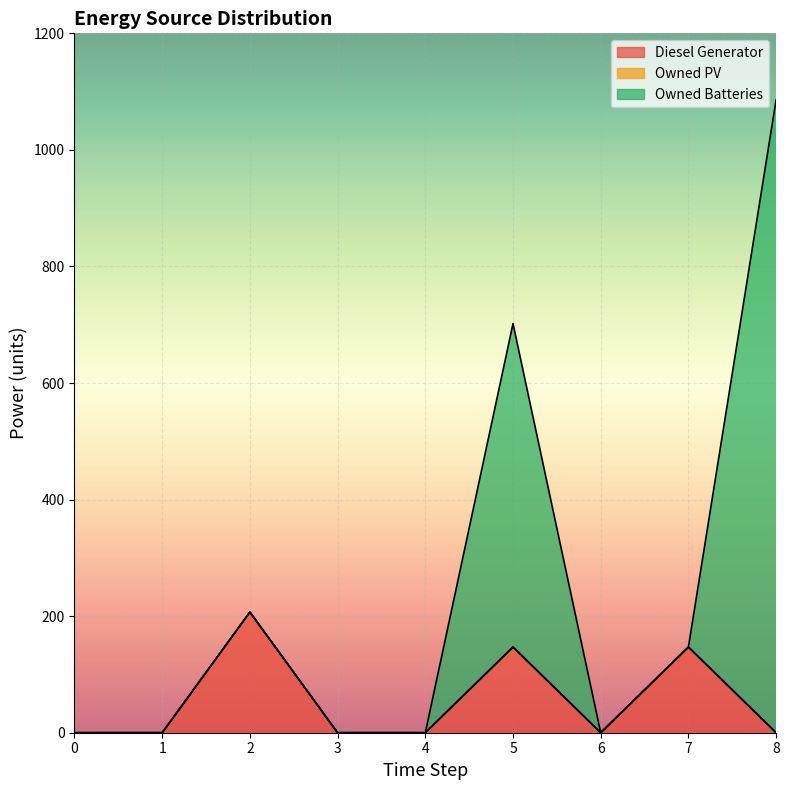

True or false: Owned PV and Owned Batteries intersect in this chart.

False